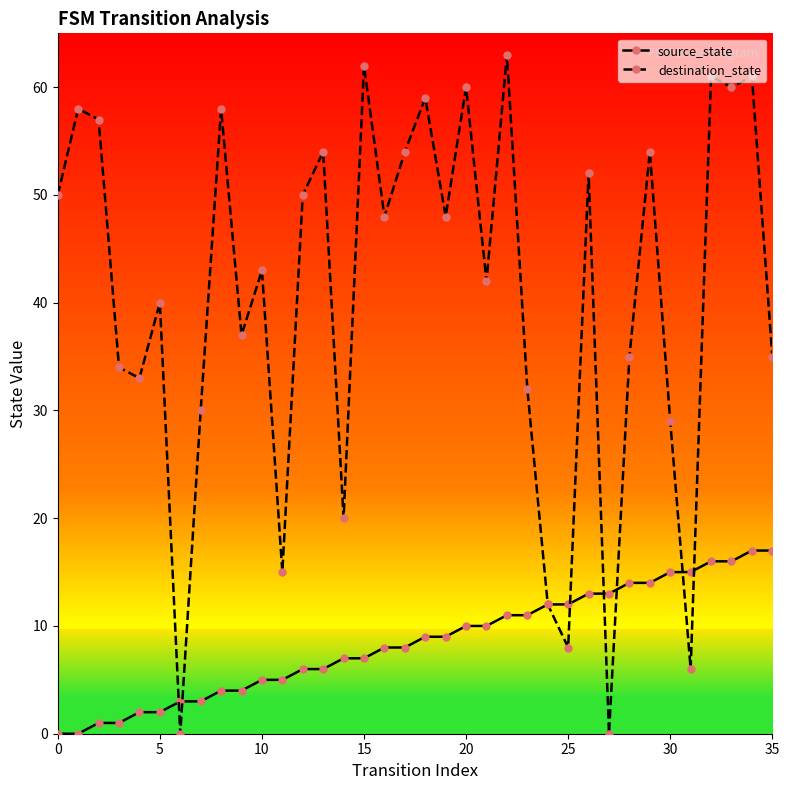

Which series has the largest range (max minus min)?

destination_state